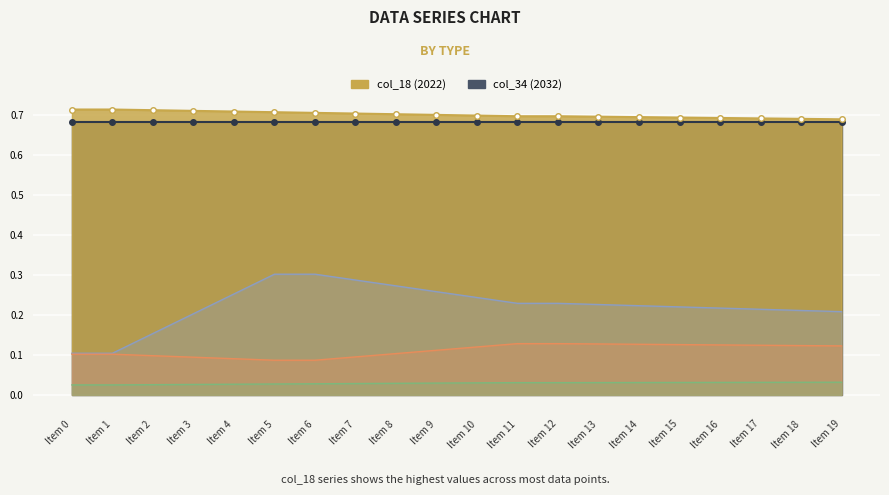

The col_31 series shows 0.0 at Item 13. True or false?

False